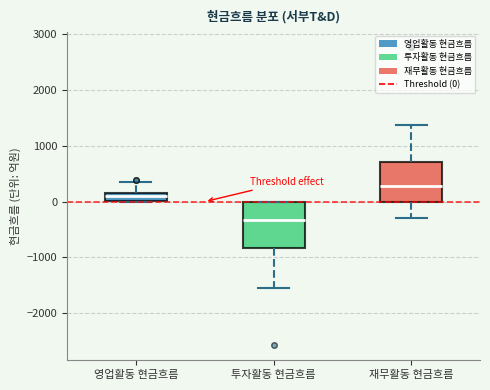

Which box has the lowest median line?

투자활동 현금흐름